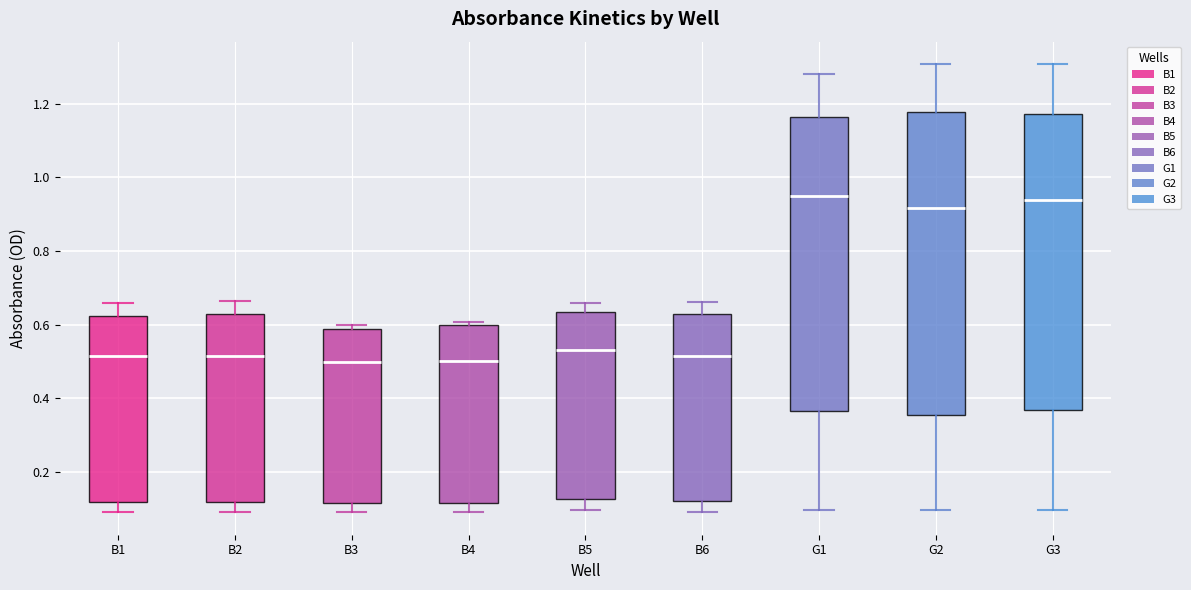

Reading left to right, transcribe this box plot: for each box, give where its median line is, the range the box spans, and where its two whiskers end, as read against the y-axis. The values are not printed on the chart, so give them approximately, as read against the axis.

B1: median 0.52, box 0.12 to 0.62, whiskers 0.10 to 0.66
B2: median 0.52, box 0.12 to 0.62, whiskers 0.10 to 0.66
B3: median 0.50, box 0.12 to 0.58, whiskers 0.10 to 0.60
B4: median 0.50, box 0.12 to 0.60, whiskers 0.10 to 0.60 (just above the box's upper edge)
B5: median 0.54, box 0.12 to 0.64, whiskers 0.10 to 0.66
B6: median 0.52, box 0.12 to 0.64, whiskers 0.10 to 0.66
G1: median 0.94, box 0.36 to 1.16, whiskers 0.10 to 1.28
G2: median 0.92, box 0.36 to 1.18, whiskers 0.10 to 1.30
G3: median 0.94, box 0.36 to 1.18, whiskers 0.10 to 1.30